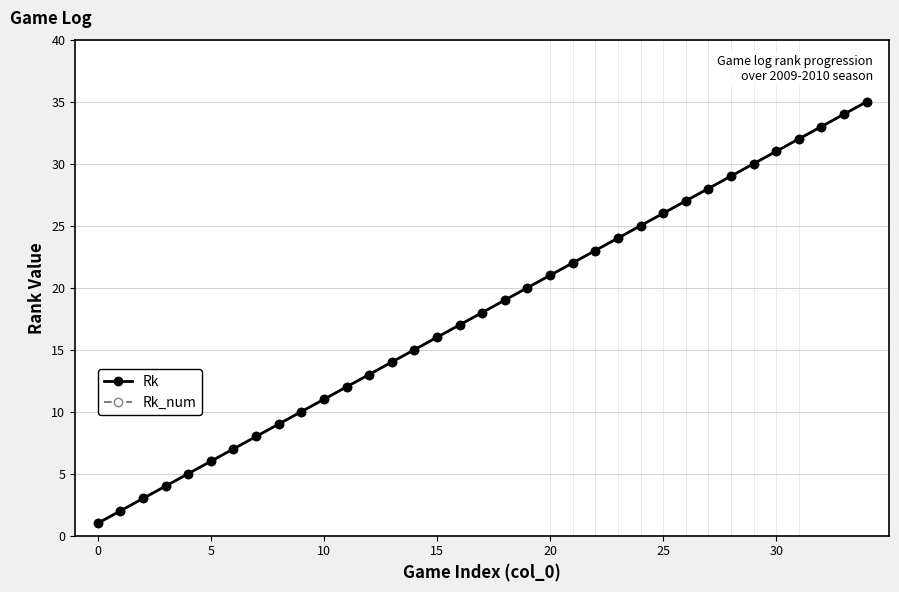

True or false: Rk and Rk_num cross at least once.

False